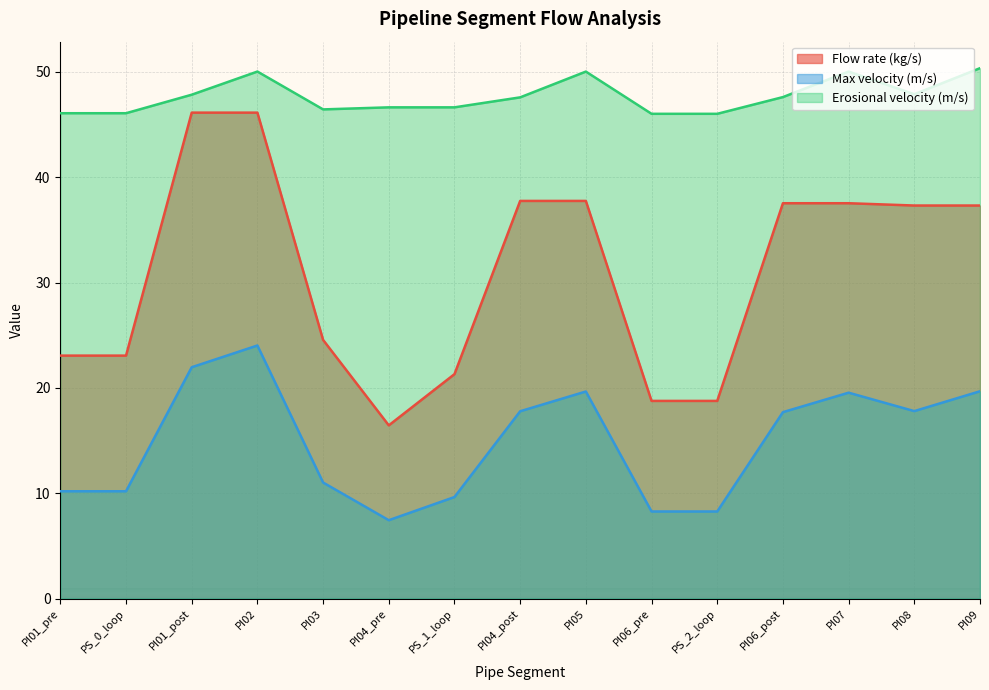

What is the sum of the Max velocity (m/s) values at PI03 and PI06_post?

28.7